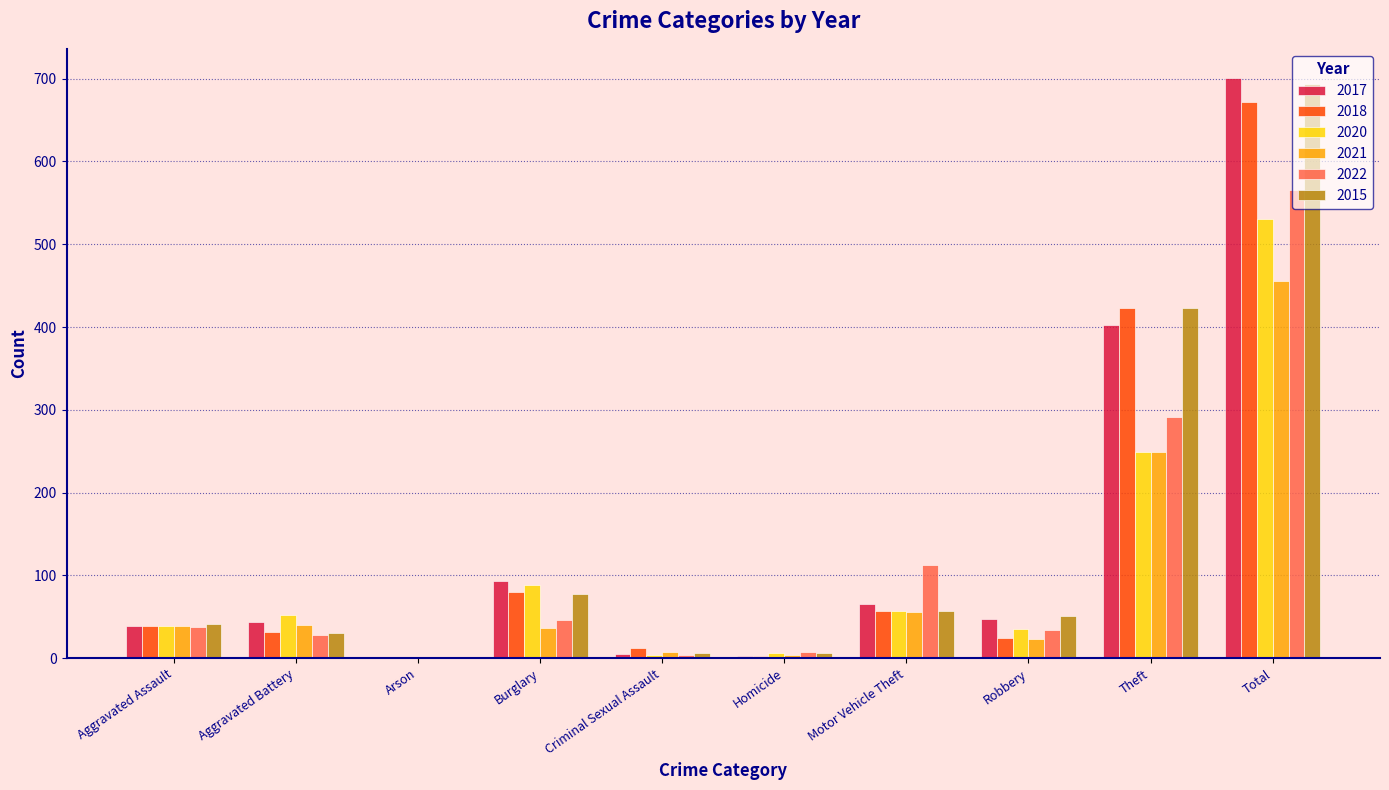

At which category is the sum across all series the highest?

Total